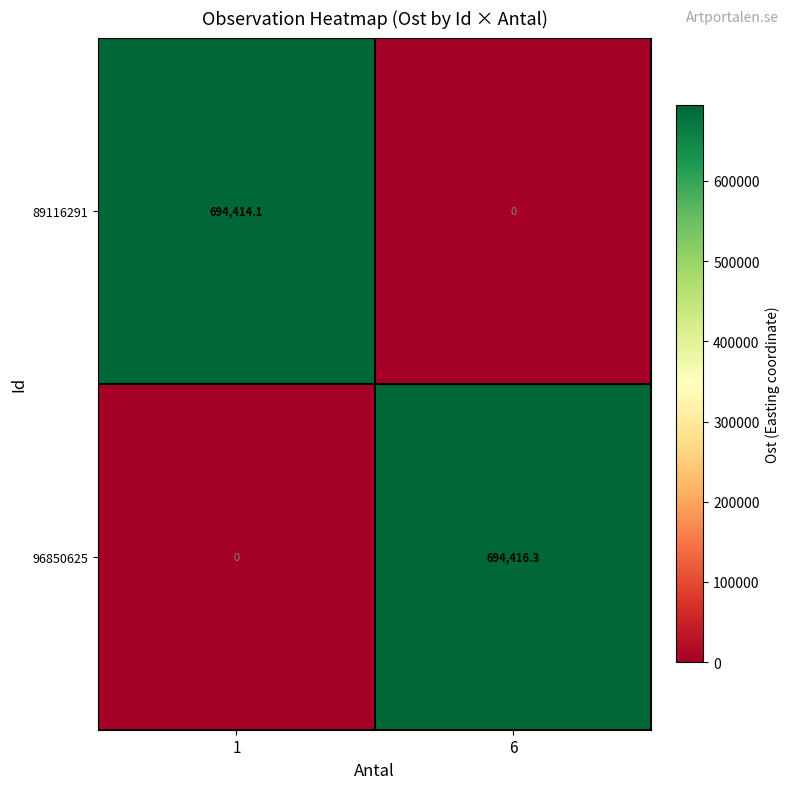

Between 1 and 6, which series saw the biggest shift?

96850625